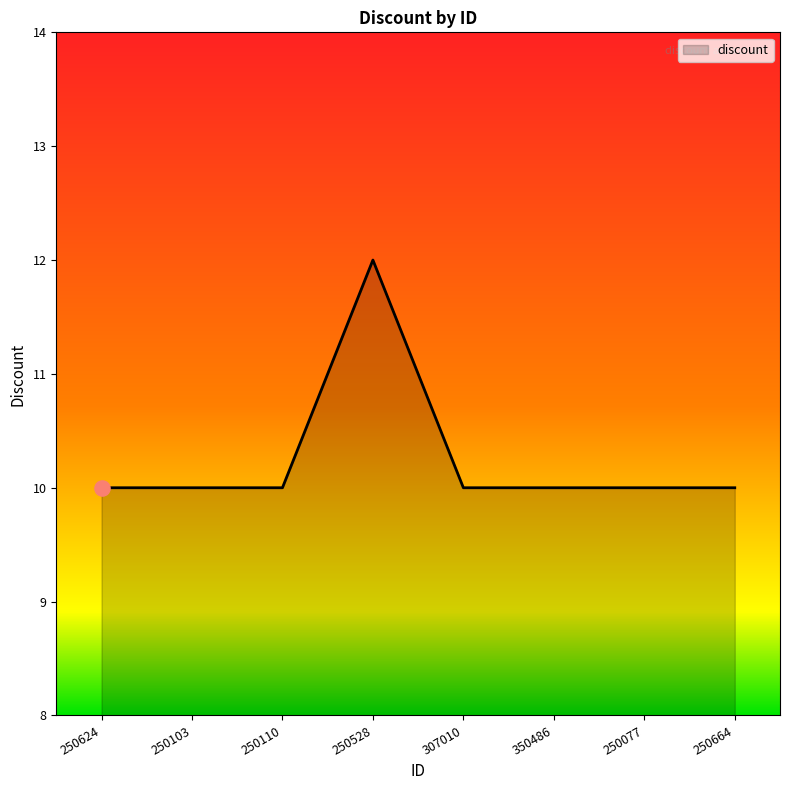

Which has a higher value, 250664 or 250528?

250528